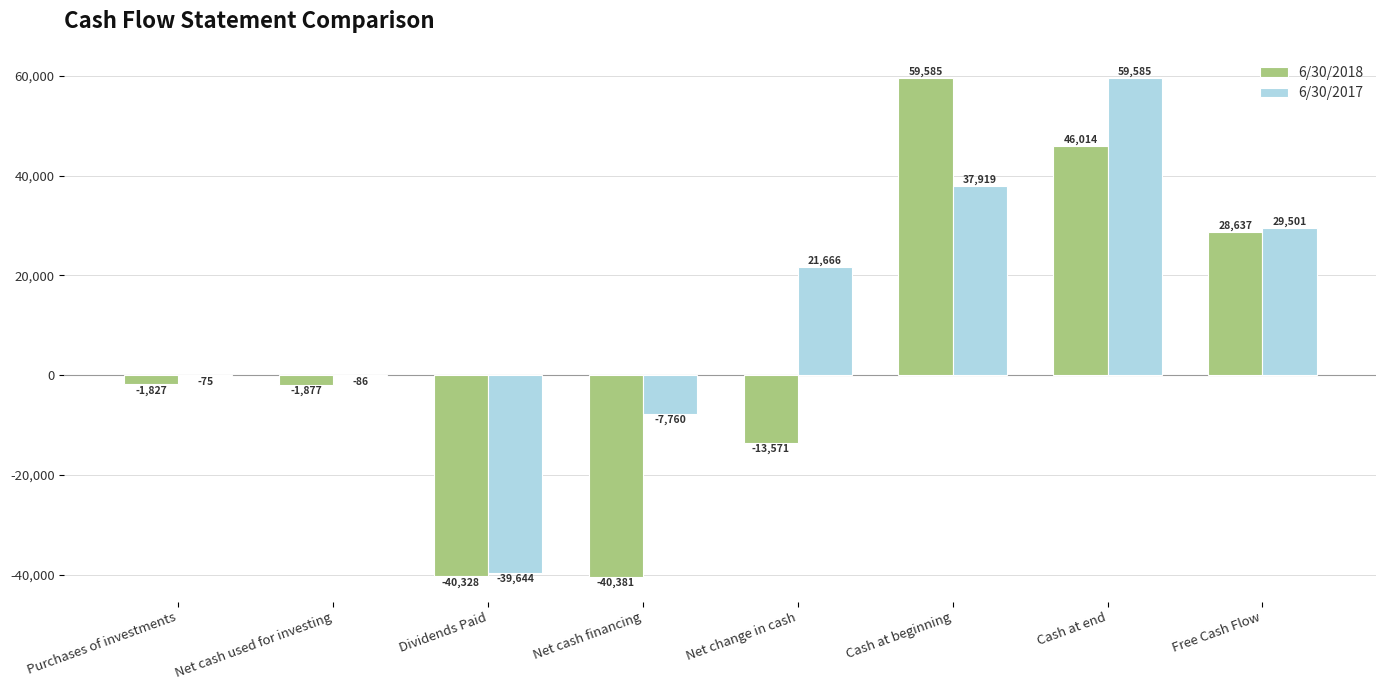

The value of 6/30/2017 at Cash at beginning is 20770. True or false?

False